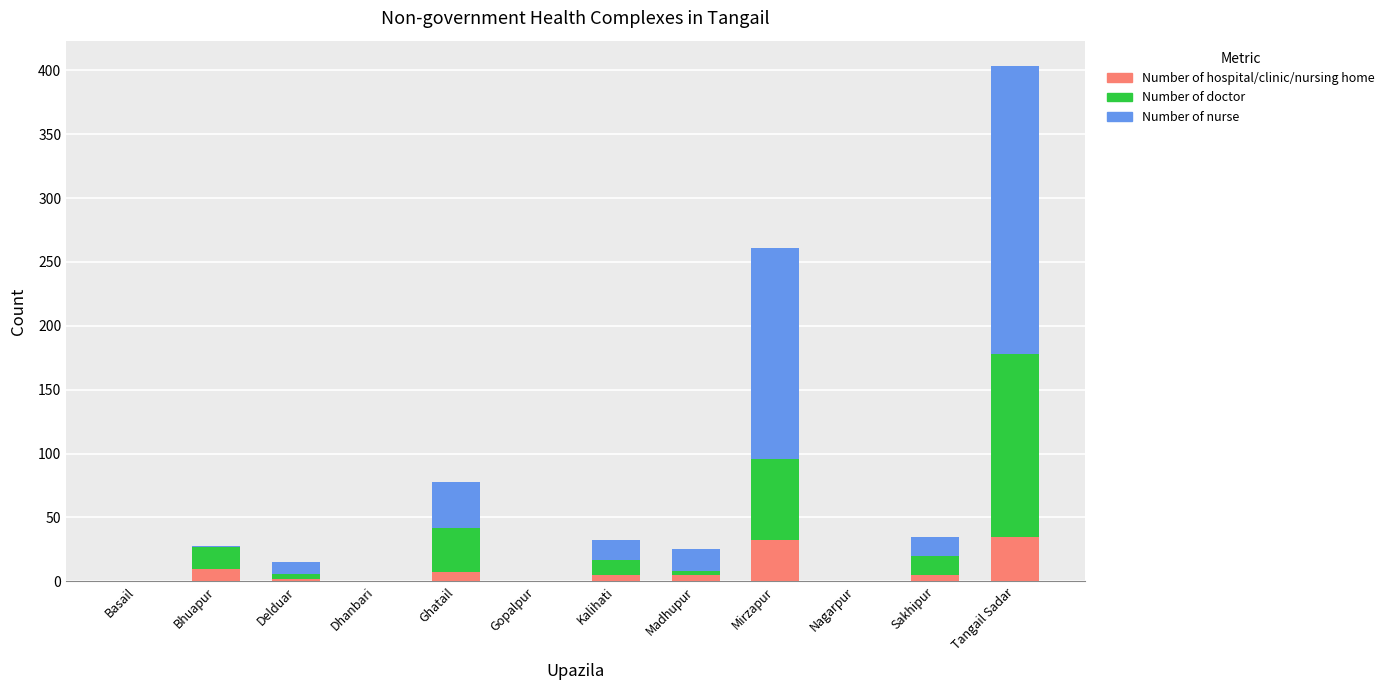

Are the bars horizontal?

No